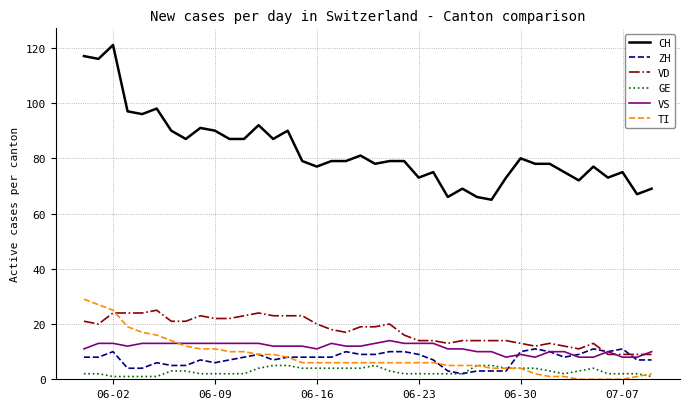

What is the lowest value of the VD series?

9